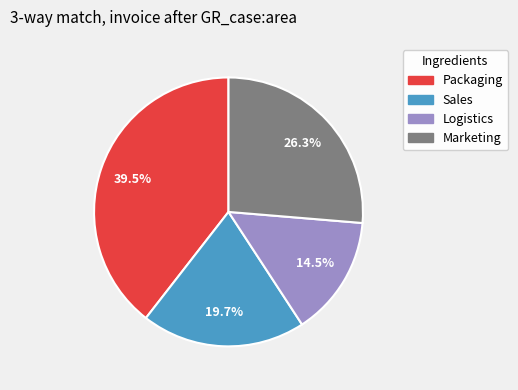

Which category has the biggest portion of the pie?

Packaging